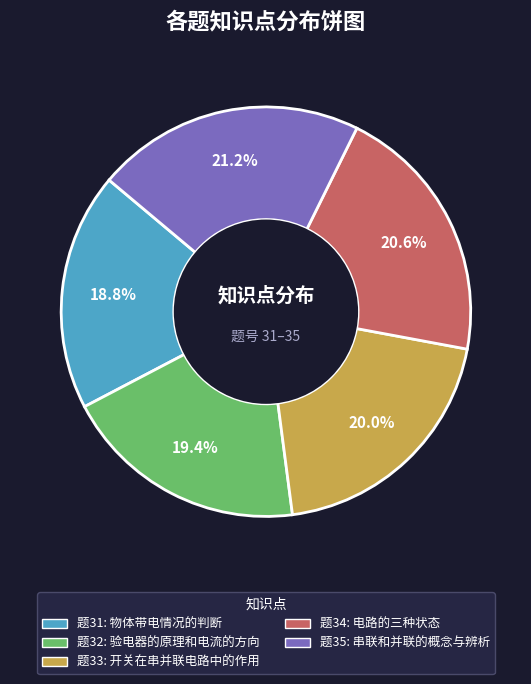

Is there a majority slice in this chart?

No